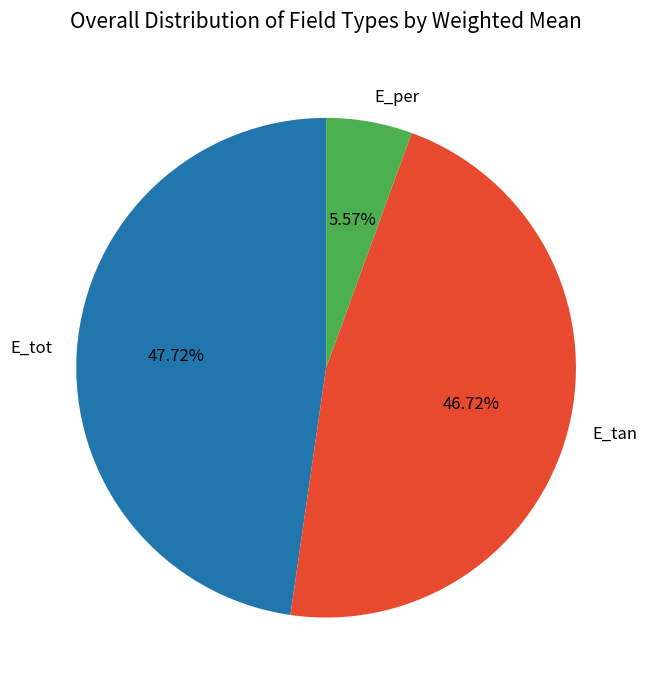

Rank the categories by value from lowest to highest.

E_per, E_tan, E_tot